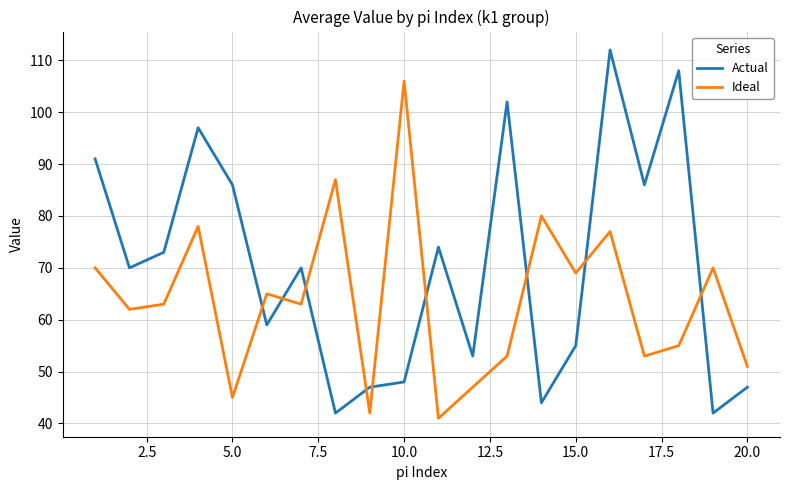

What is the maximum value for Ideal?

106